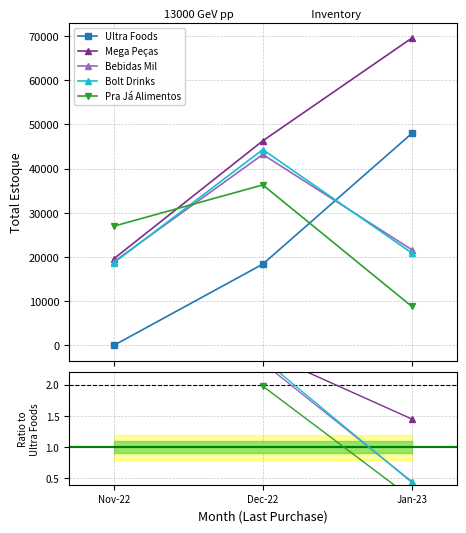

What is the value of the Bolt Drinks point at the 3rd from the left?

0.4